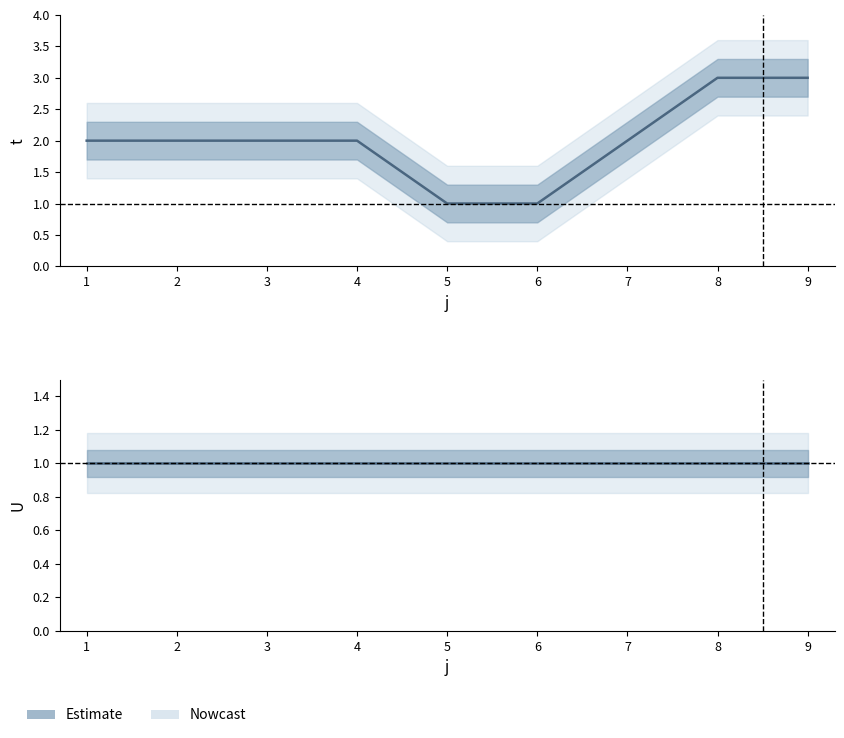

Is this an area chart (filled region under the line)?

No